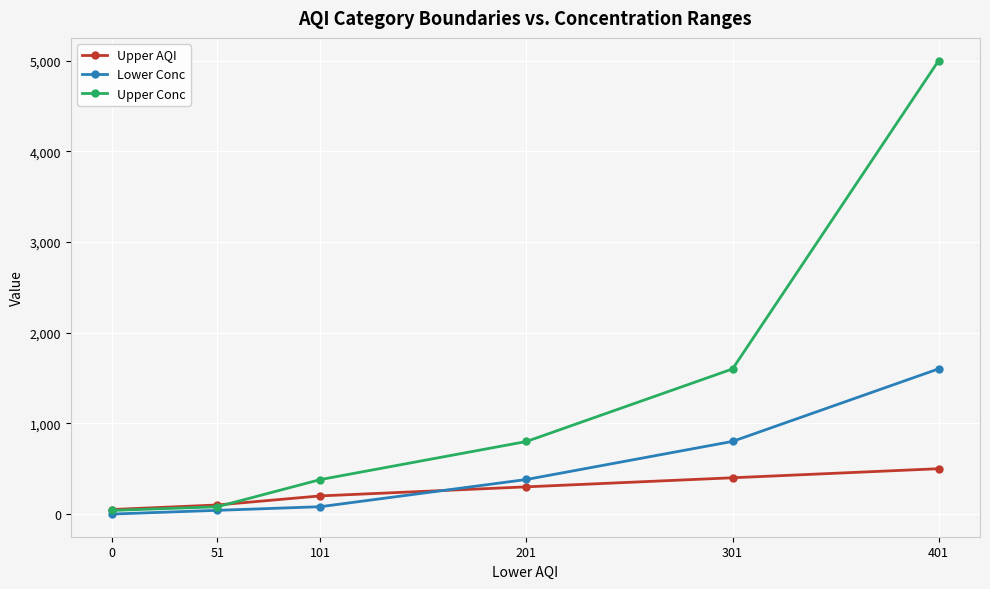

Between which two adjacent categories do Upper AQI and Lower Conc first intersect?

101 and 201